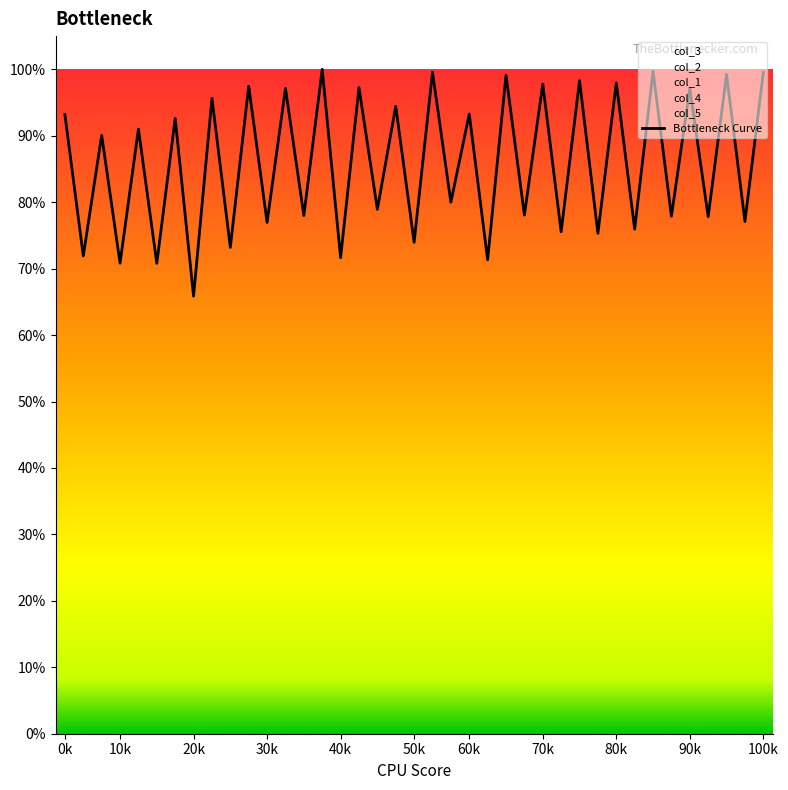

What is the difference between the maximum and second lowest values?

0.3